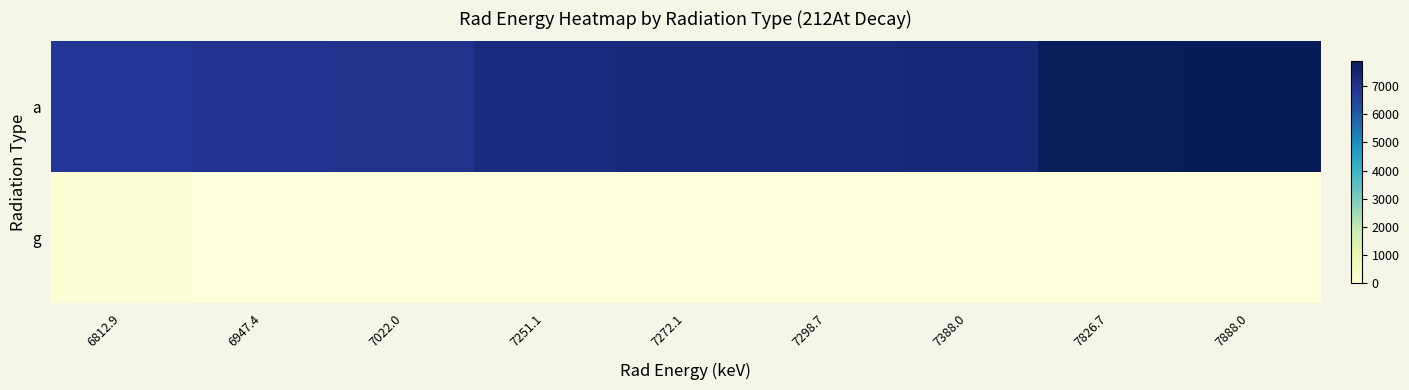

Count the number of categories in the chart.

9